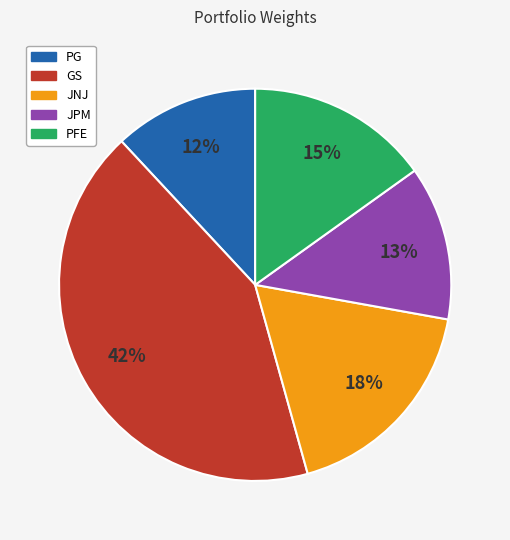

Is there a majority slice in this chart?

No